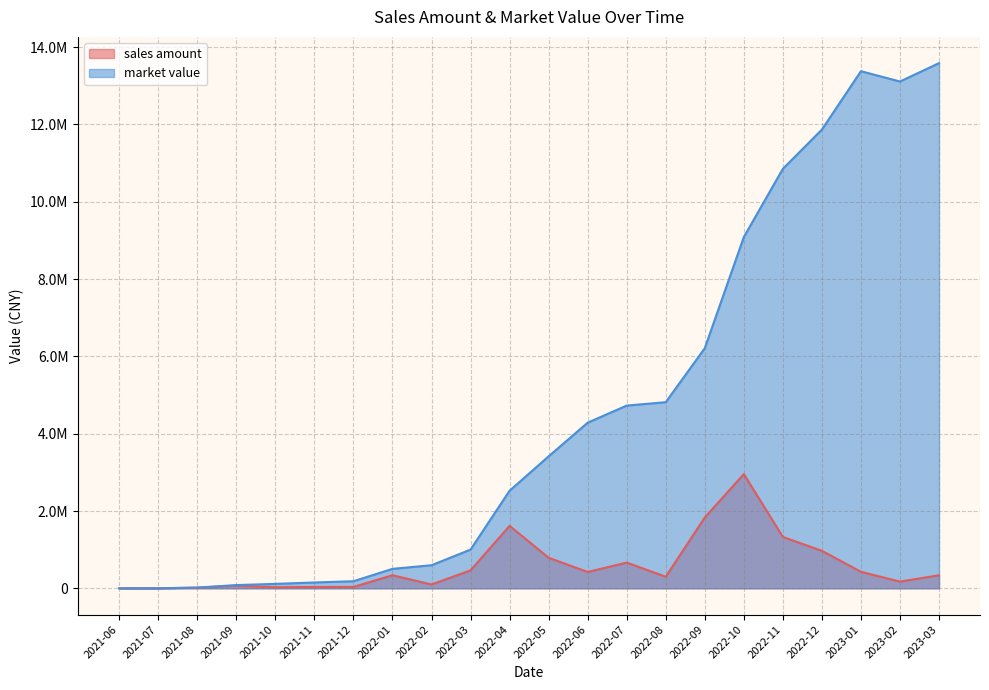

True or false: sales amount and market value cross at least once.

False